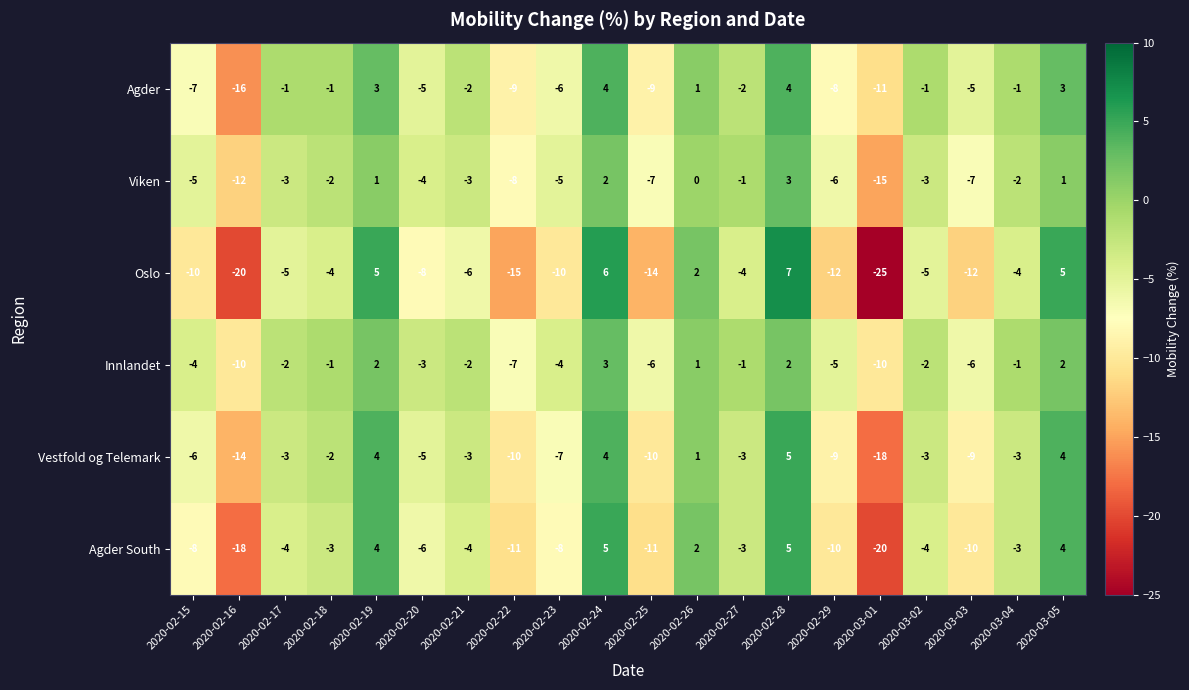

What is the difference between the maximum and minimum values in the Vestfold og Telemark series?

23